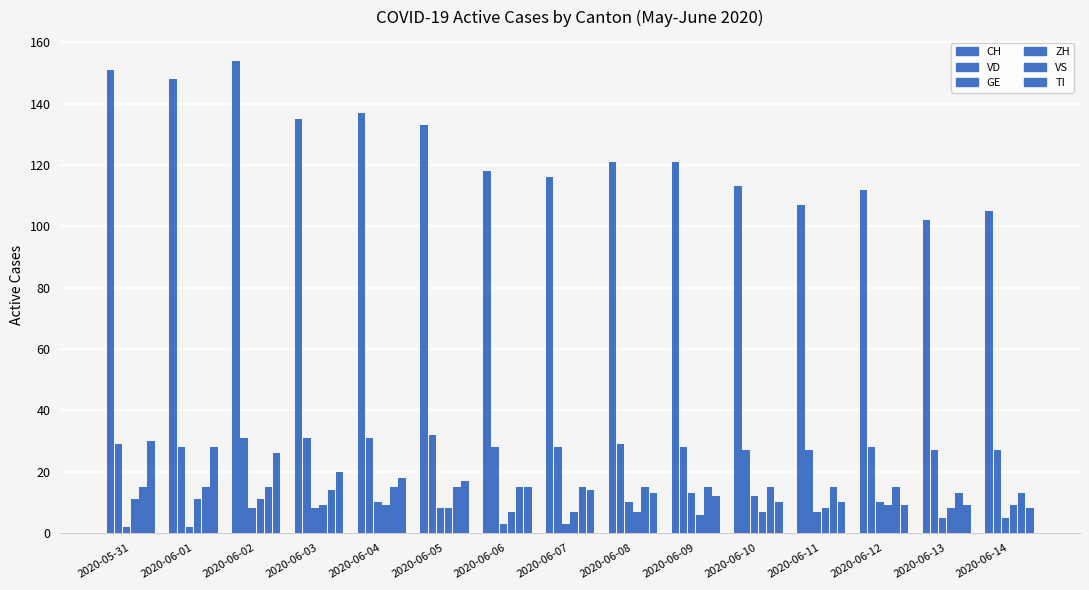

How many distinct data groups are displayed?

6